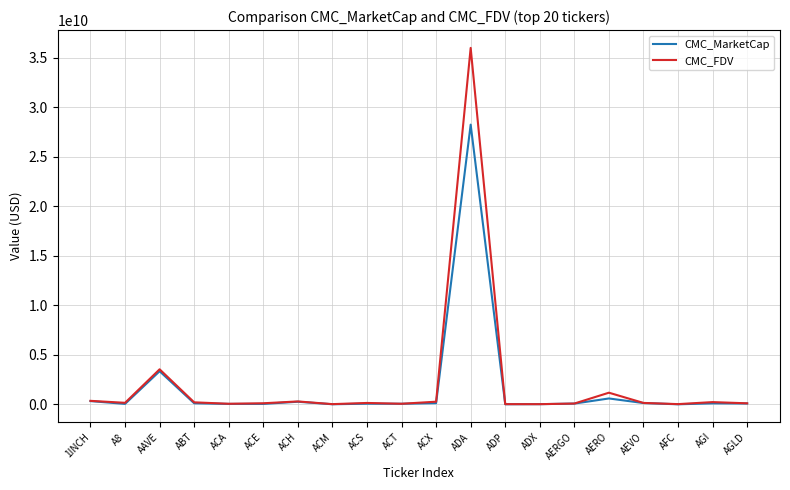

Which series changed the most between AAVE and ACM?

CMC_FDV